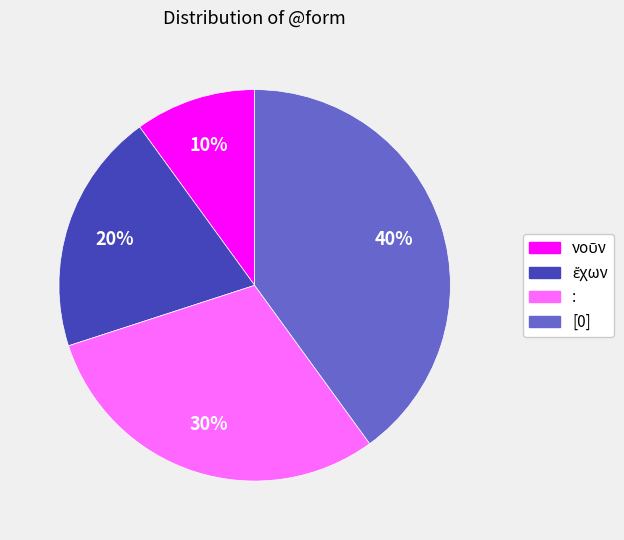

To the nearest percent, what is the difference between the largest and smallest slice percentages?

30%